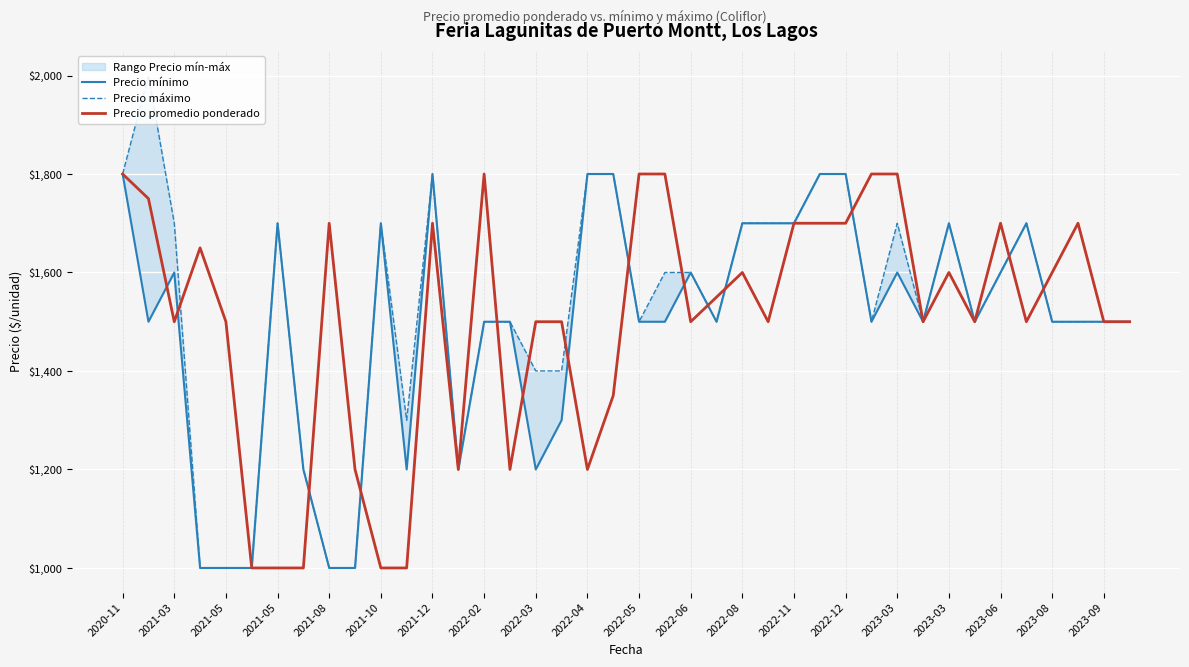

What is the value of the Precio mínimo point at the 37th from the left?

1500